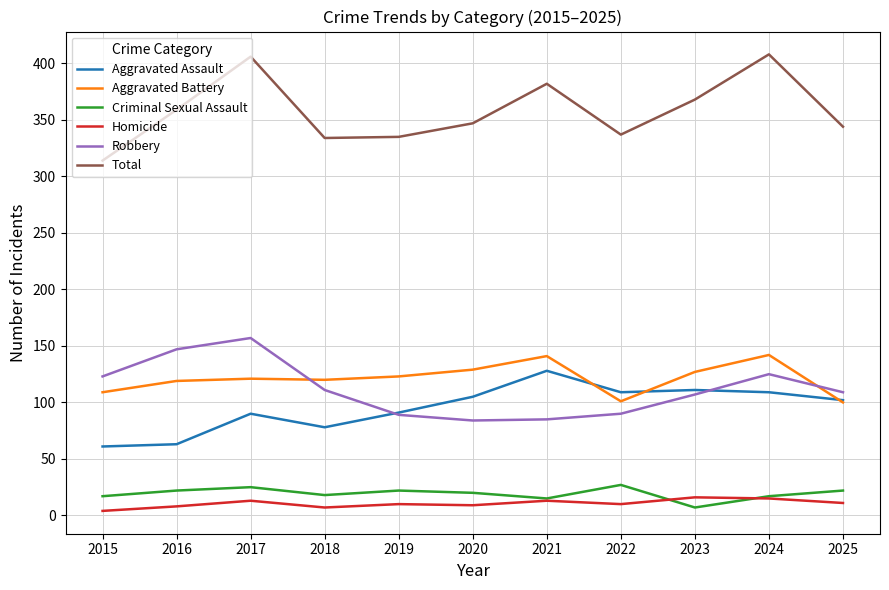

Which series has the largest range (max minus min)?

Total